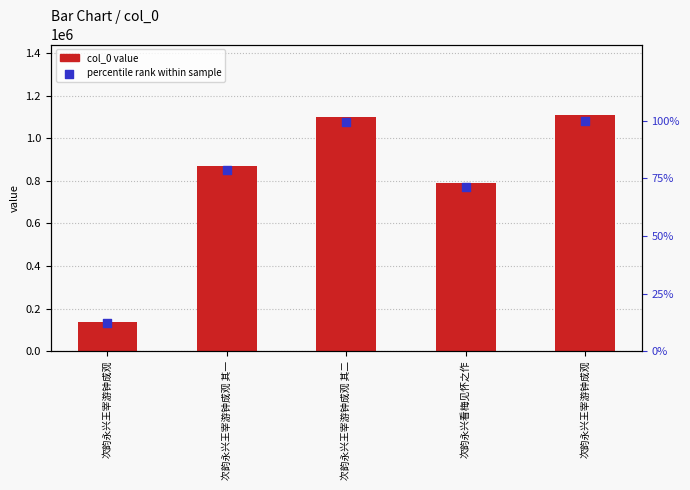

Which series has the largest total across all categories?

col_0 value